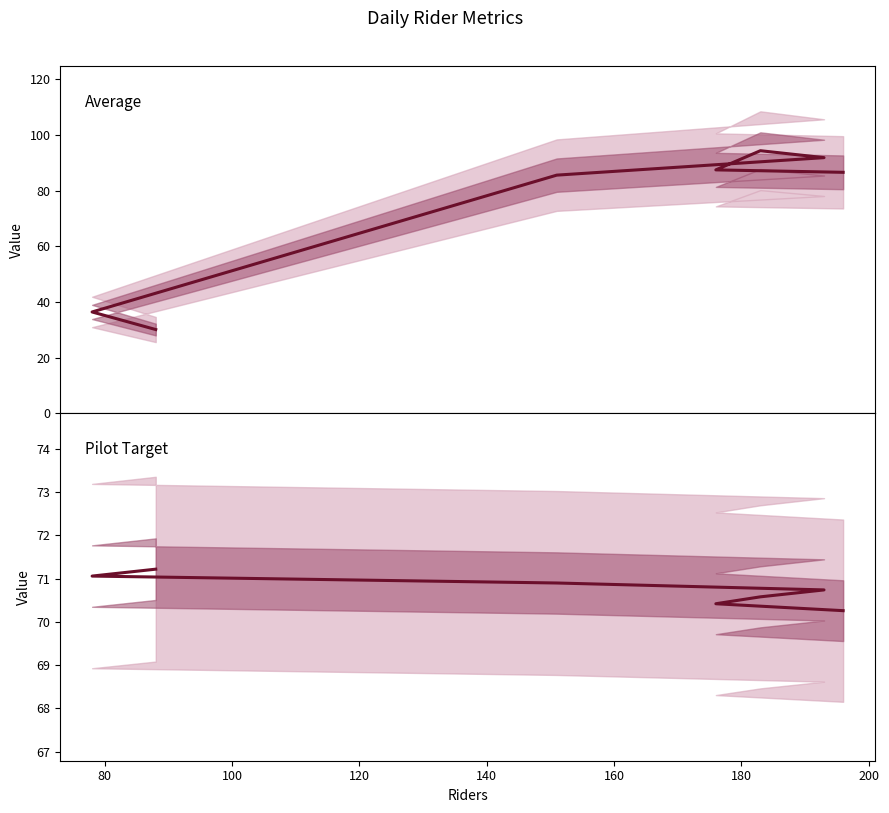

What is the maximum value for Average?

94.3